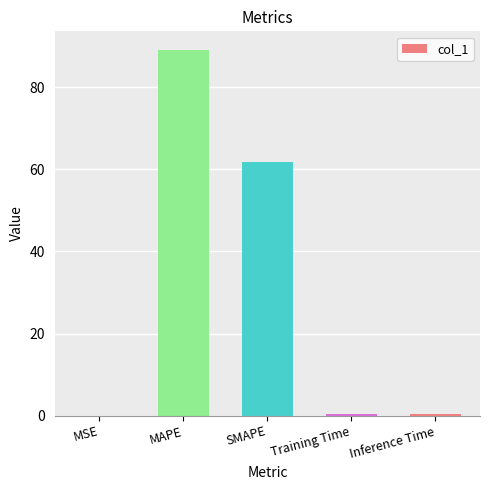

What is the change in value from MAPE to SMAPE?

-27.5